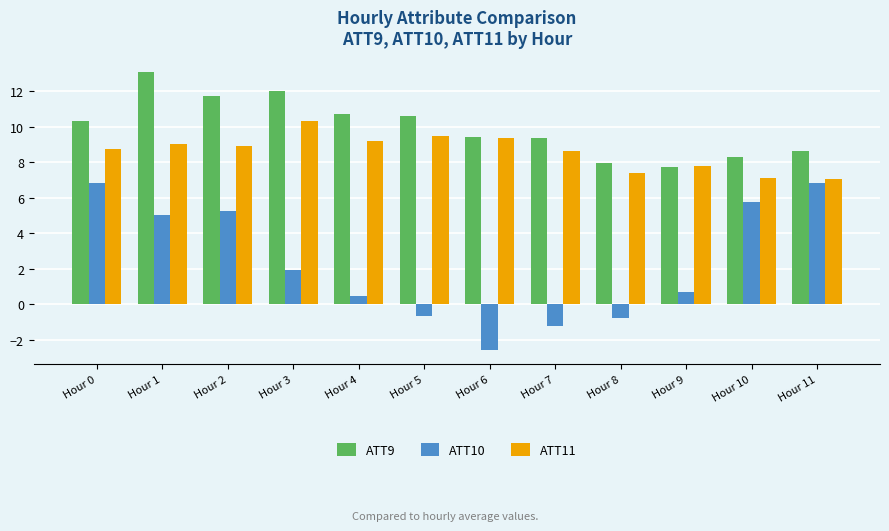

Count the number of categories in the chart.

12